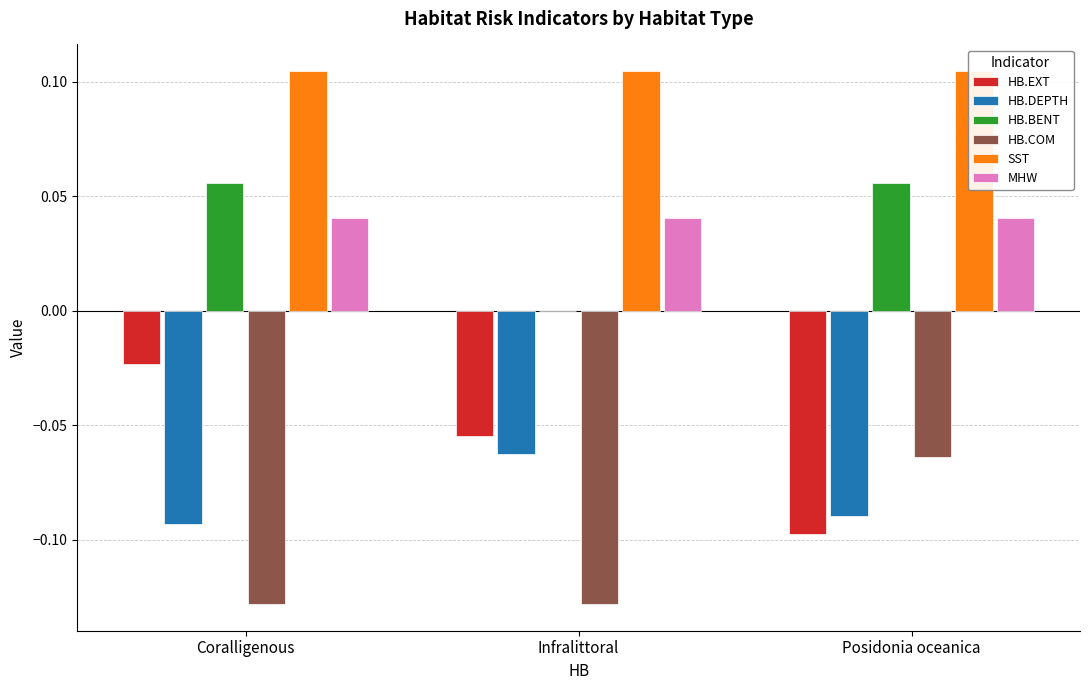

What is the label of the 1st bar from the right?

Posidonia oceanica